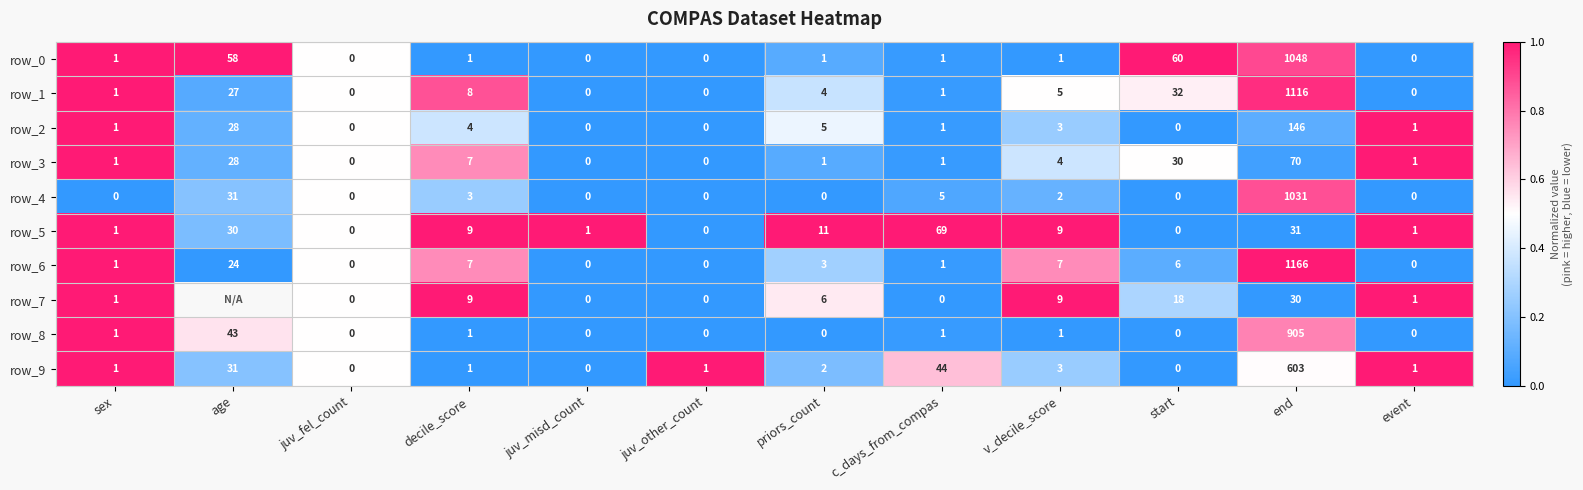

How many positive values does the row_3 series have?

9